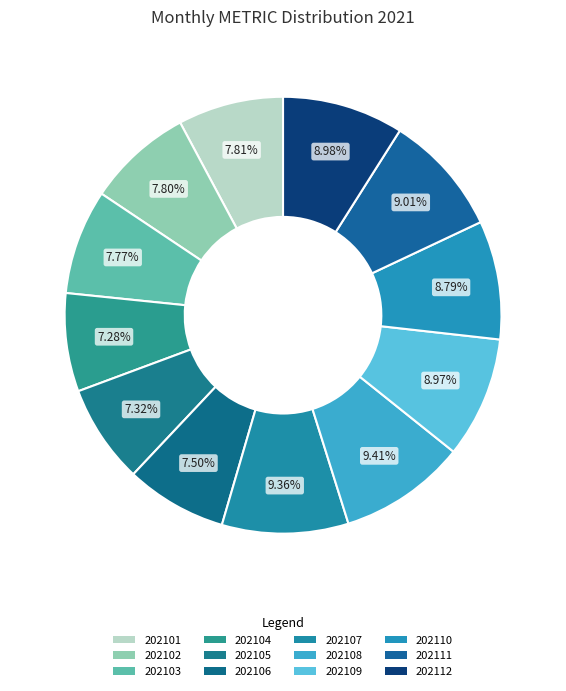

Rank the categories by value from lowest to highest.

202104, 202105, 202106, 202103, 202102, 202101, 202110, 202109, 202112, 202111, 202107, 202108